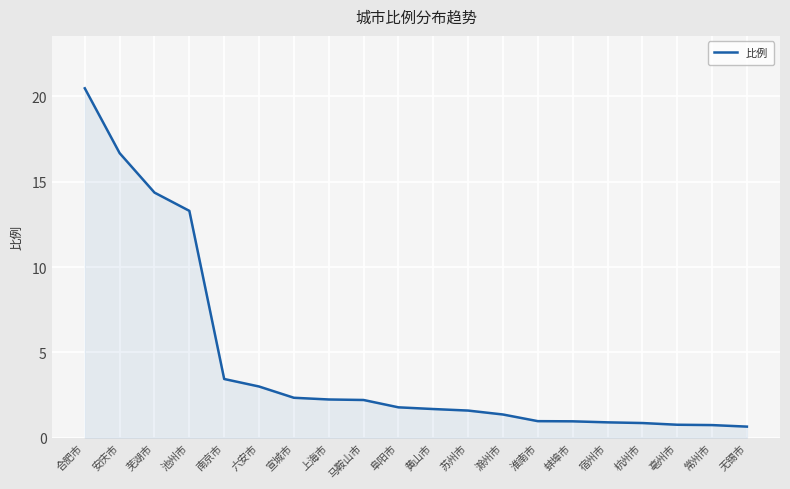

What is the greatest value displayed?

20.5